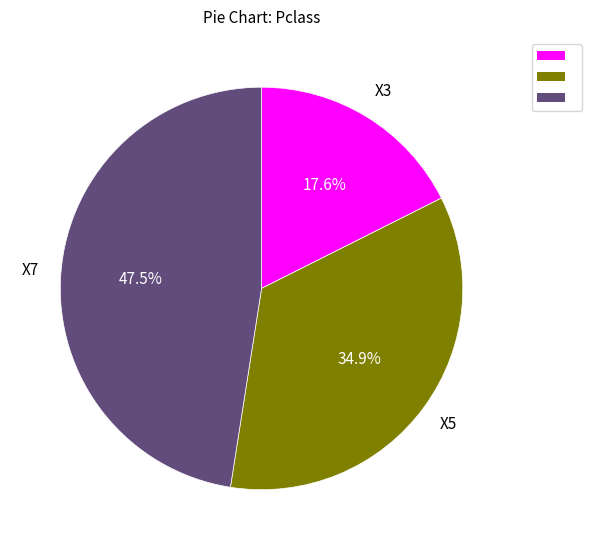

Is there a majority slice in this chart?

No